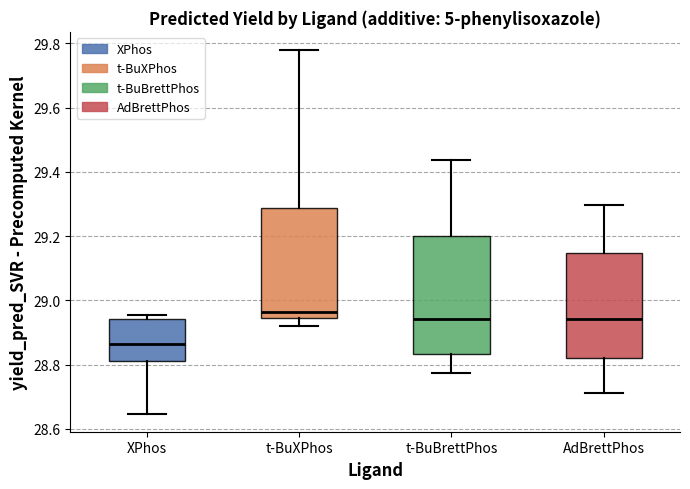

Reading left to right, read every box against the y-axis: the position of its median line, the range the box covers, and the ends of its whiskers. The values are not printed on the chart, so give them approximately, as read against the axis.

XPhos: median 28.86, box 28.82 to 28.94, whiskers 28.64 to 28.96
t-BuXPhos: median 28.96, box 28.94 to 29.28, whiskers 28.92 to 29.78
t-BuBrettPhos: median 28.94, box 28.84 to 29.20, whiskers 28.78 to 29.44
AdBrettPhos: median 28.94, box 28.82 to 29.14, whiskers 28.72 to 29.30